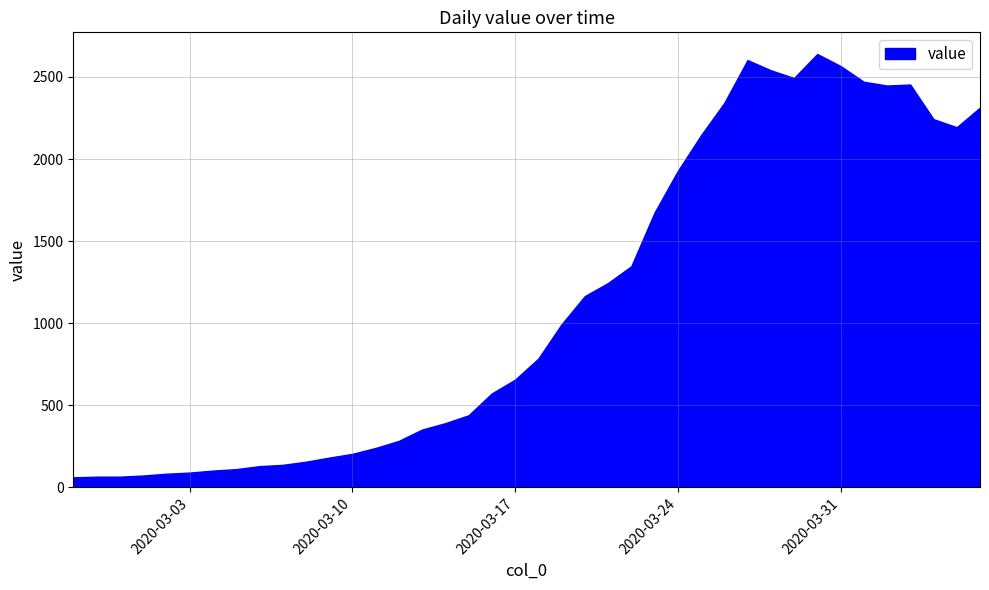

What is the difference between the maximum and minimum values?

2579